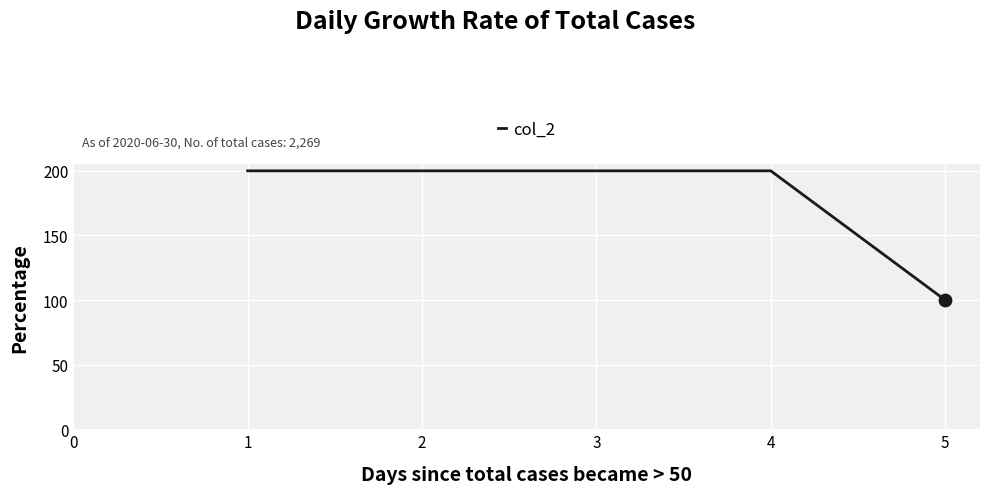

What is the ratio of the value at 4 to the value at 1?

1.0